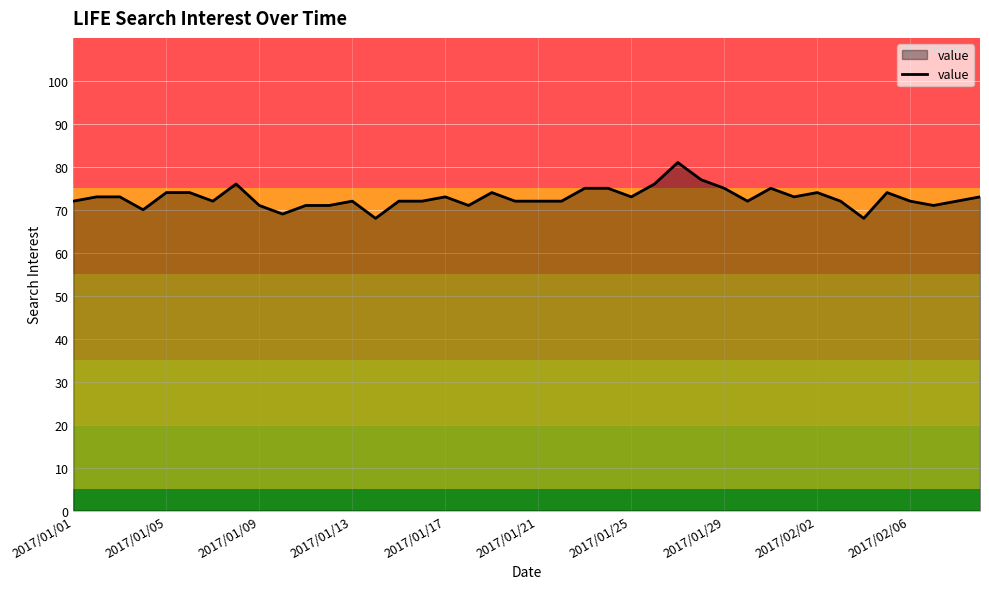

What is the average value?

73